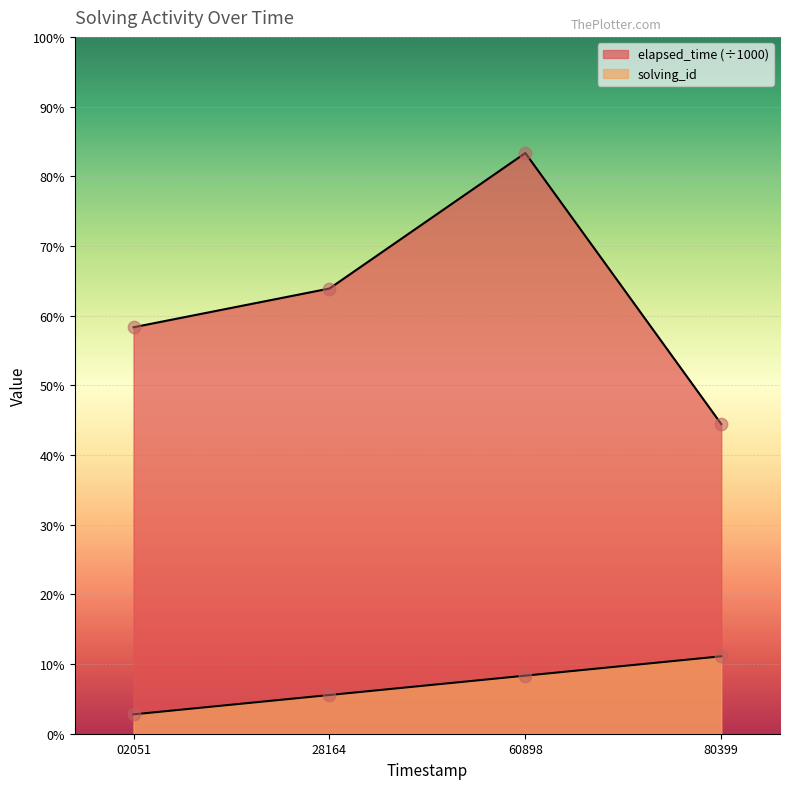

Which series has the widest spread of Y values?

elapsed_time